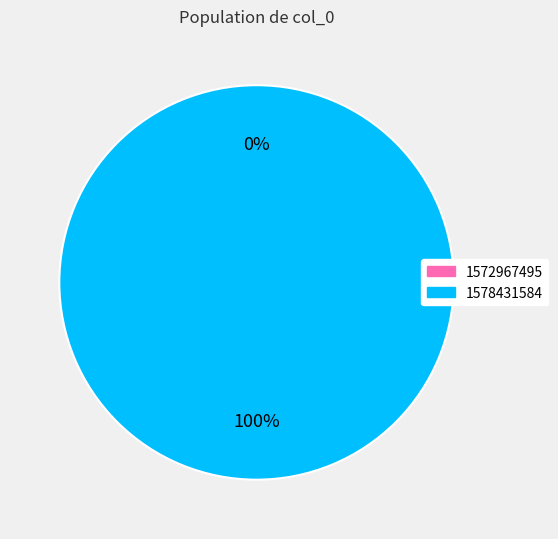

To the nearest percent, what is the difference between the 1572967495 and 1578431584 slice percentages?

100%